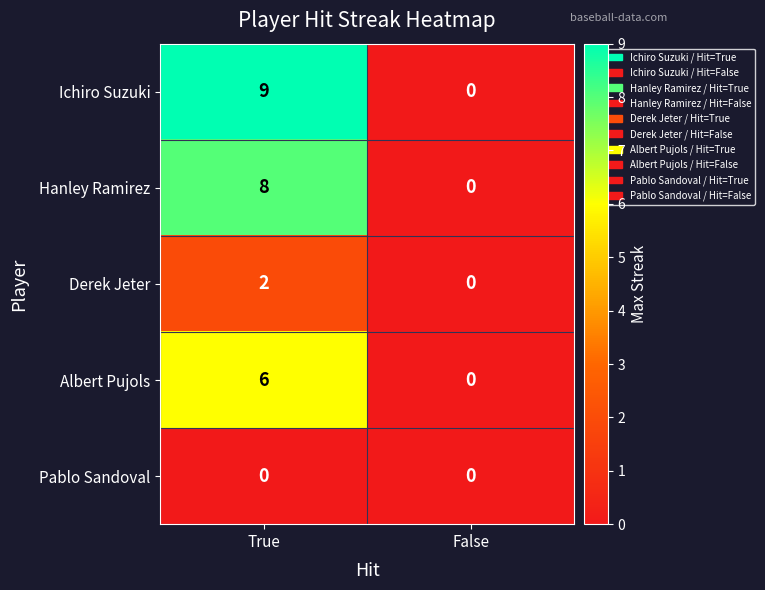

What is the difference between the Ichiro Suzuki values at False and True?

9